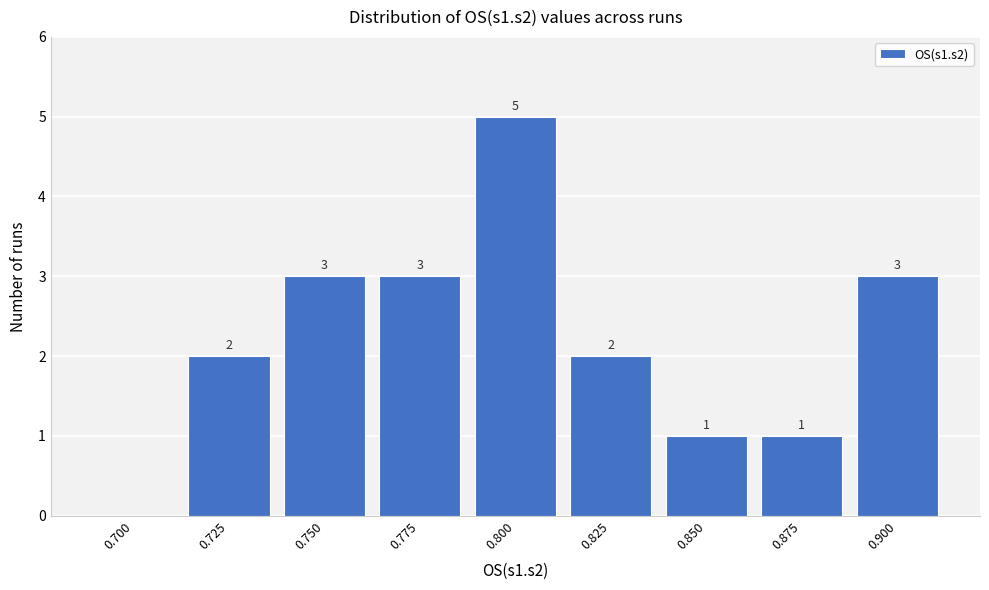

Reading left to right, what are all the values shown in this chart?

0.700=0	0.725=2	0.750=3	0.775=3	0.800=5	0.825=2	0.850=1	0.875=1	0.900=3